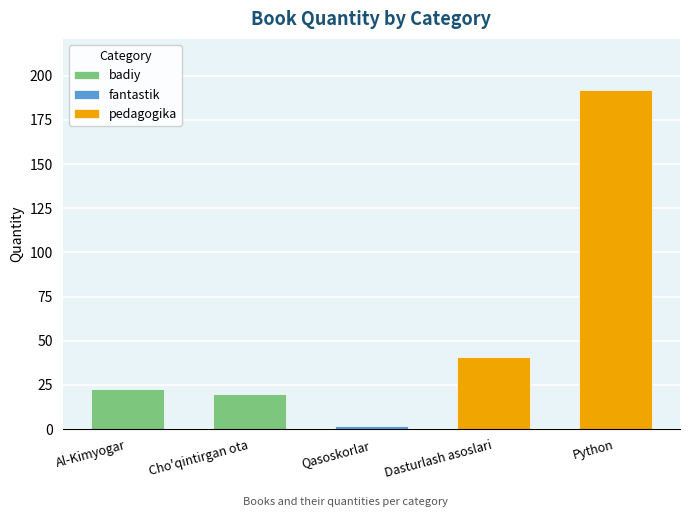

What is the smallest value displayed?

2